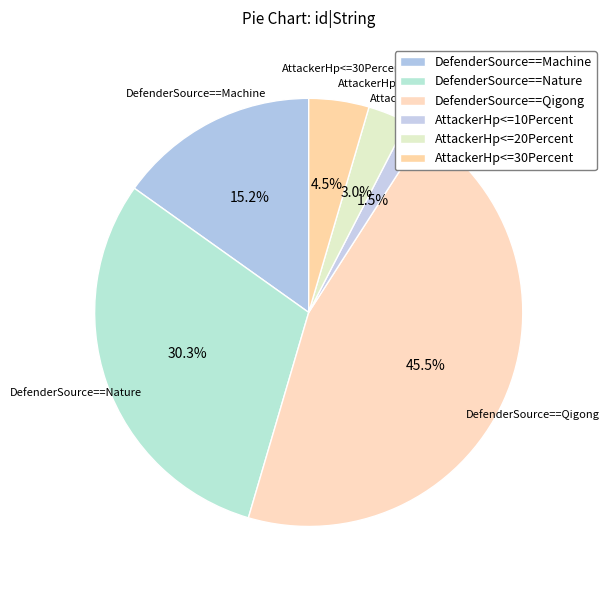

Rank the categories by value from highest to lowest.

DefenderSource==Qigong, DefenderSource==Nature, DefenderSource==Machine, AttackerHp<=30Percent, AttackerHp<=20Percent, AttackerHp<=10Percent